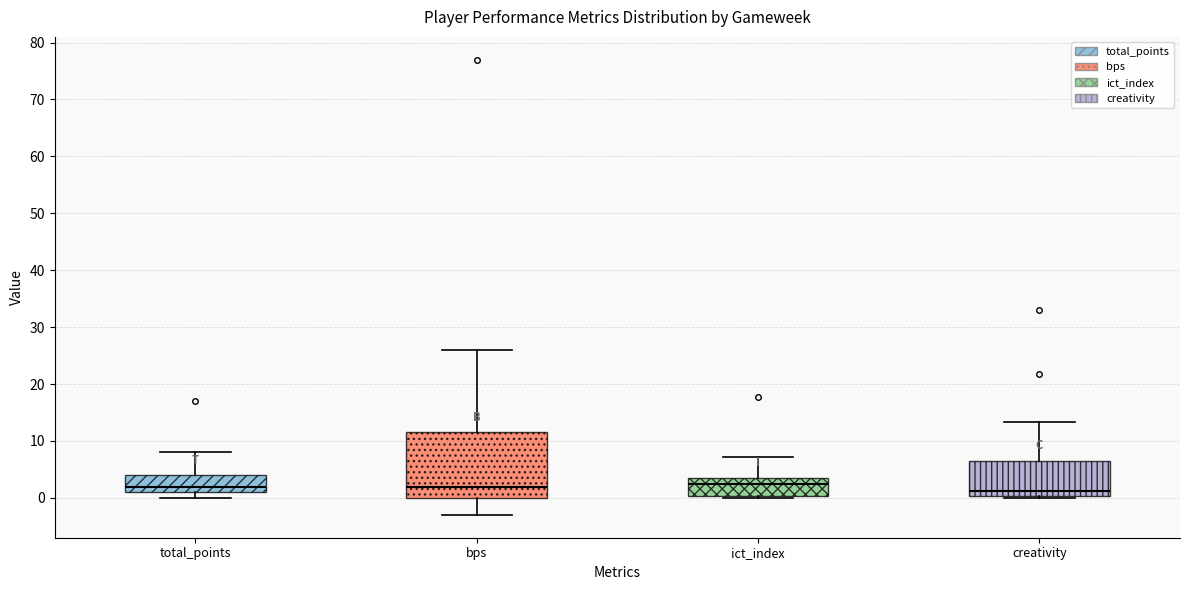

Reading left to right, transcribe this box plot: for each box, give where its median line is, the range the box spans, and where its two whiskers end, as read against the y-axis. The values are not printed on the chart, so give them approximately, as read against the axis.

total_points: median 2, box 1 to 4, whiskers 0 to 8
bps: median 2, box 0 to 12, whiskers -3 to 26
ict_index: median 3, box 0 to 4, whiskers 0 (just below the box's lower edge) to 7
creativity: median 1, box 0 to 7, whiskers 0 (just below the box's lower edge) to 13